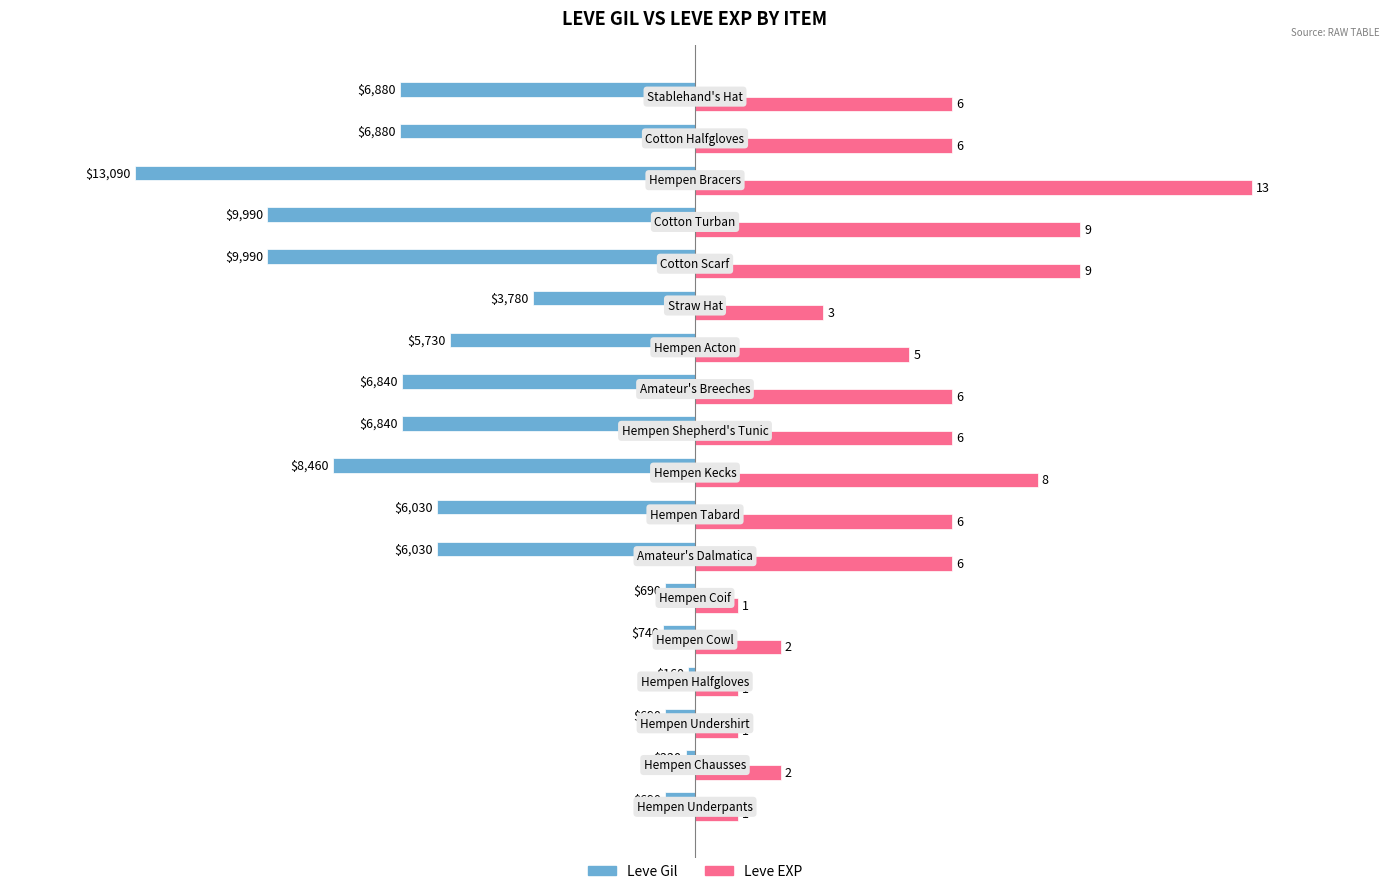

How many distinct data groups are displayed?

2